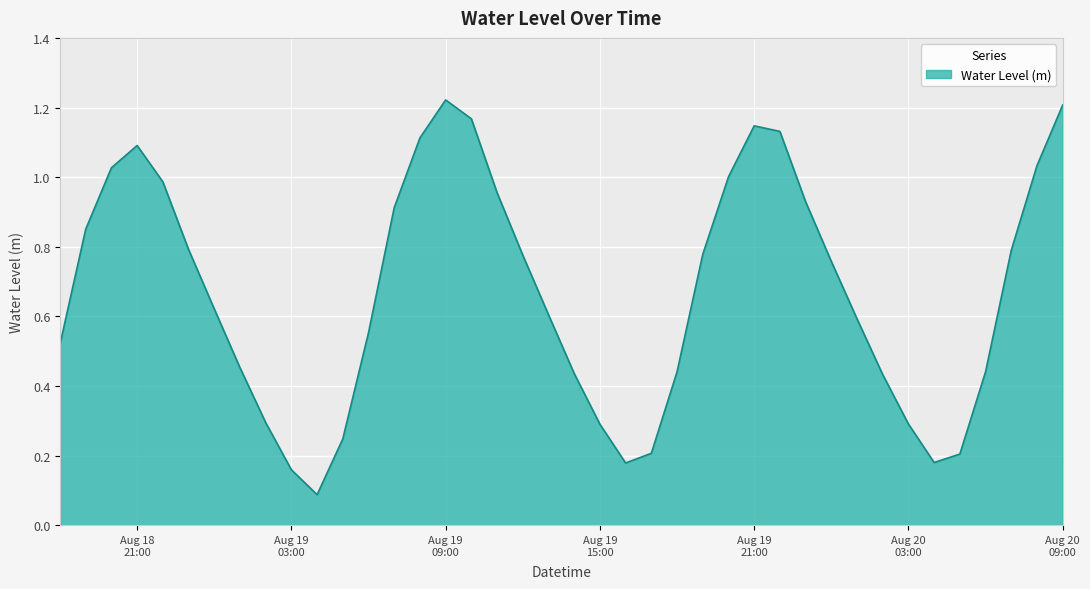

At which label is the value closest to 0?

2023-08-19 04:00:00